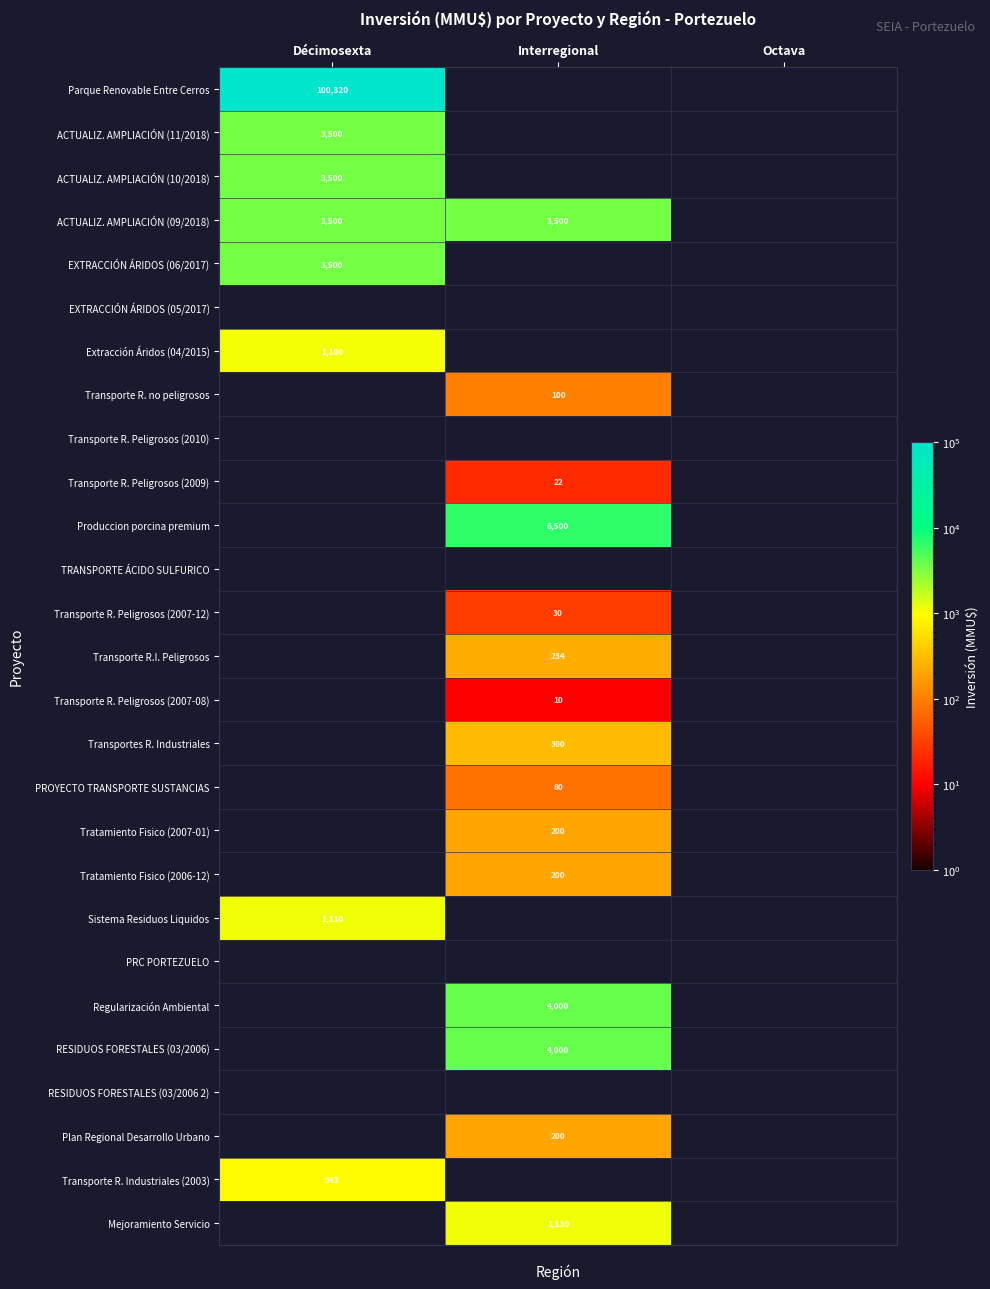

The value of Tratamiento Fisico (2006-12) at Interregional is 333. True or false?

False